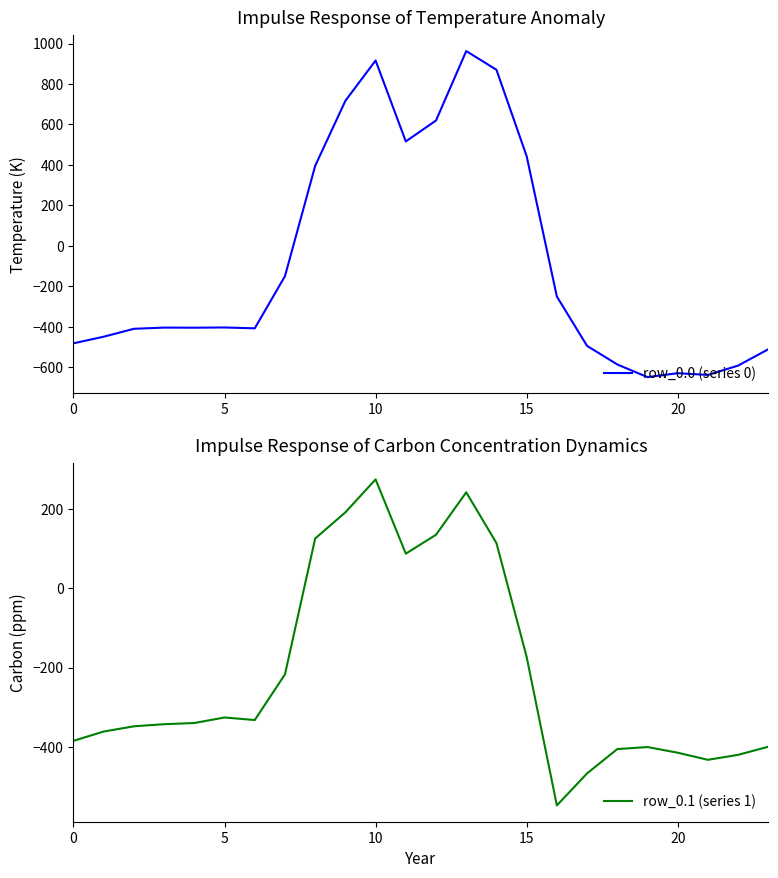

What is the maximum value for row_0.1 (series 1)?

274.1